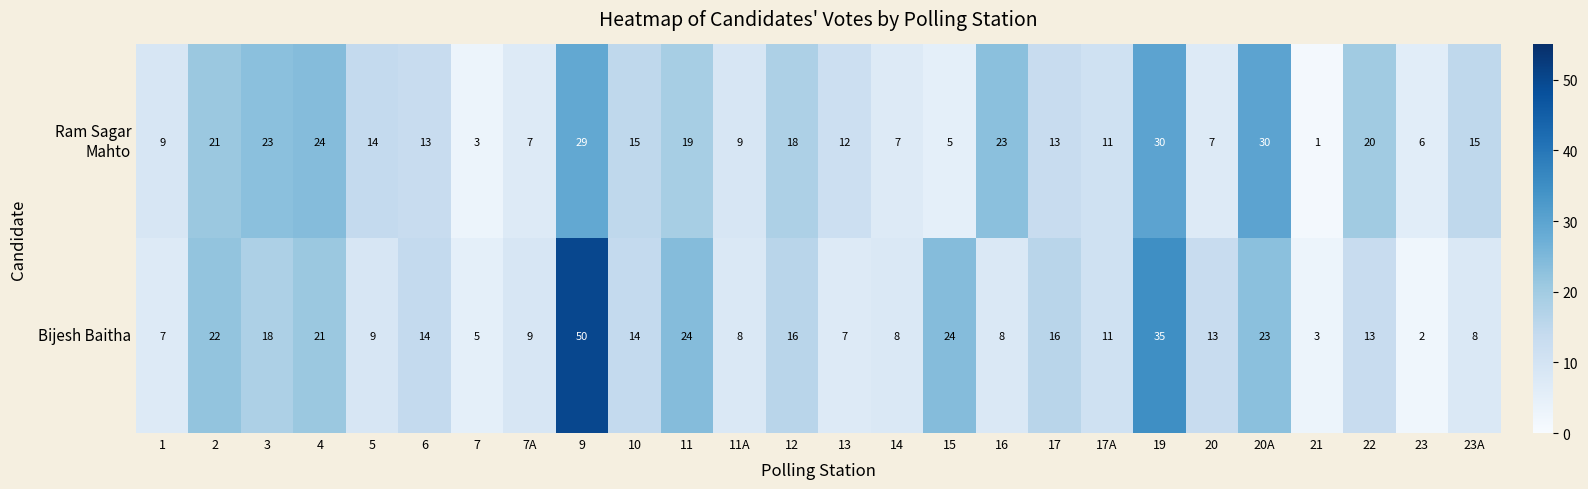

At which category is the sum across all series the highest?

9